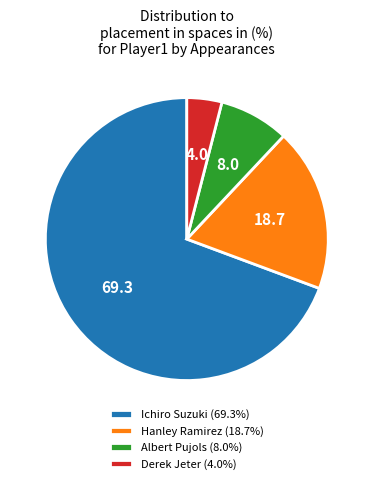

Does Derek Jeter (4.0%) account for over 50% of the chart?

No